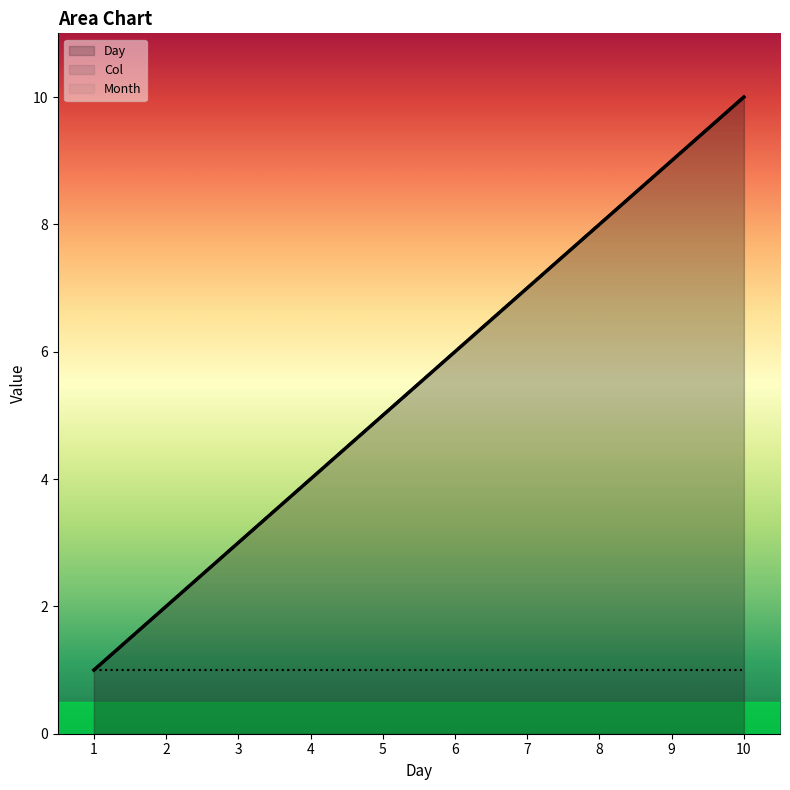

What is the total value across all series at 4?

8